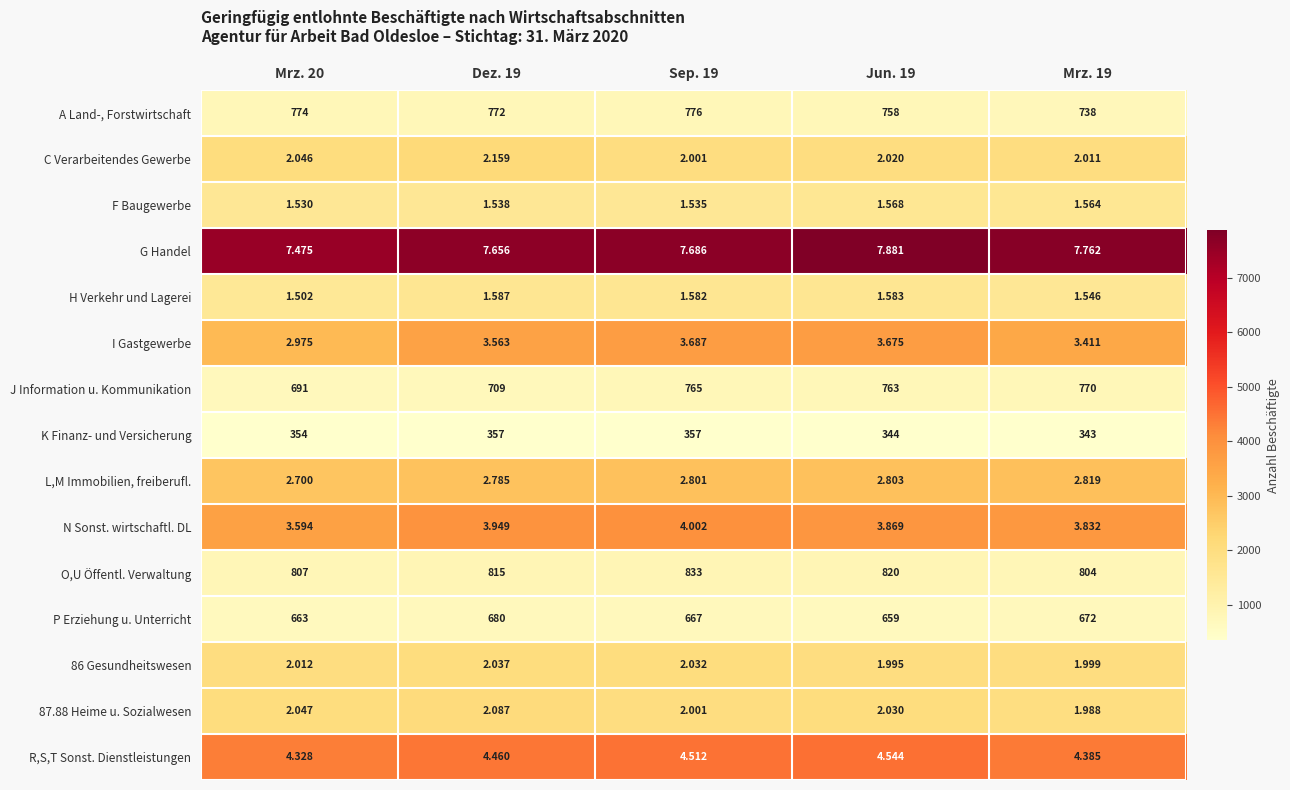

Between Dez. 19 and Jun. 19, which series saw the biggest shift?

G Handel